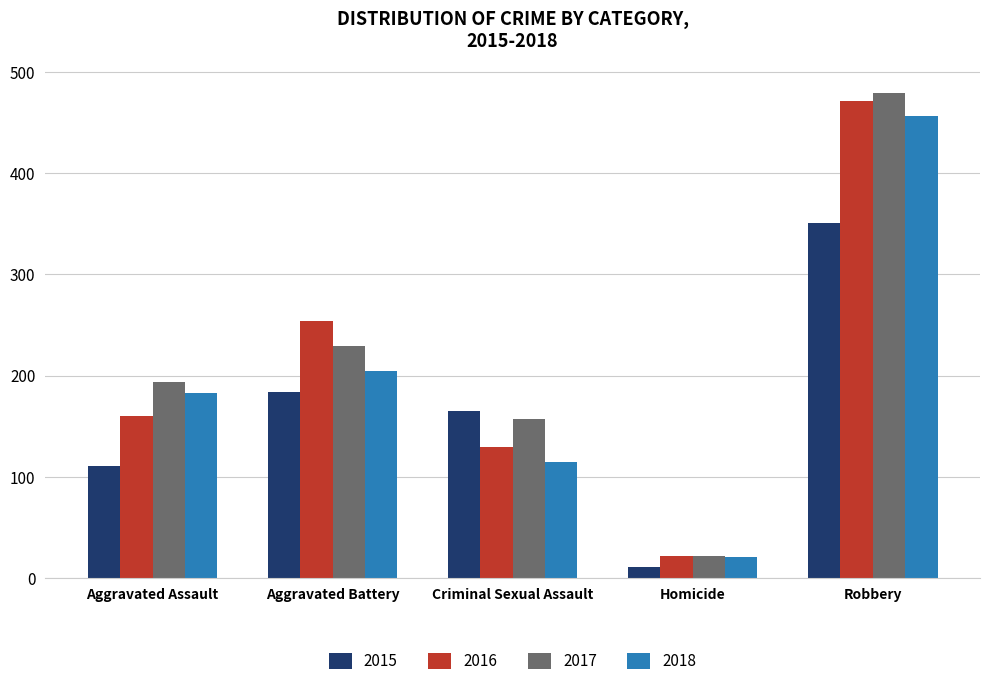

What is the difference between the second highest and minimum values in the 2017 series?

207